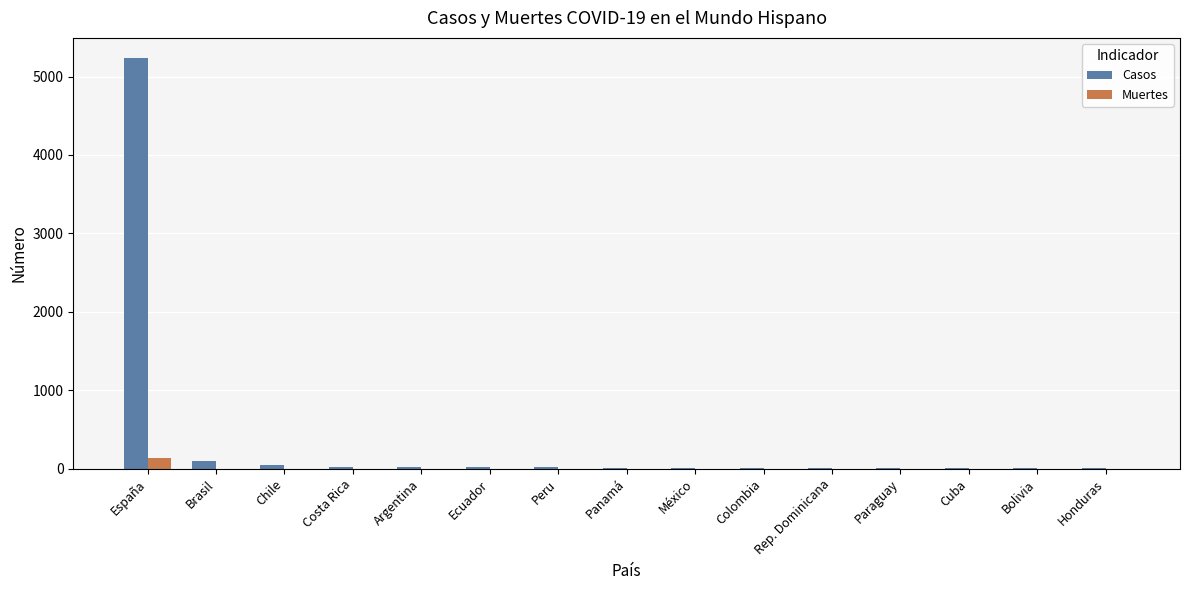

What is the maximum value shown in the chart?

5232